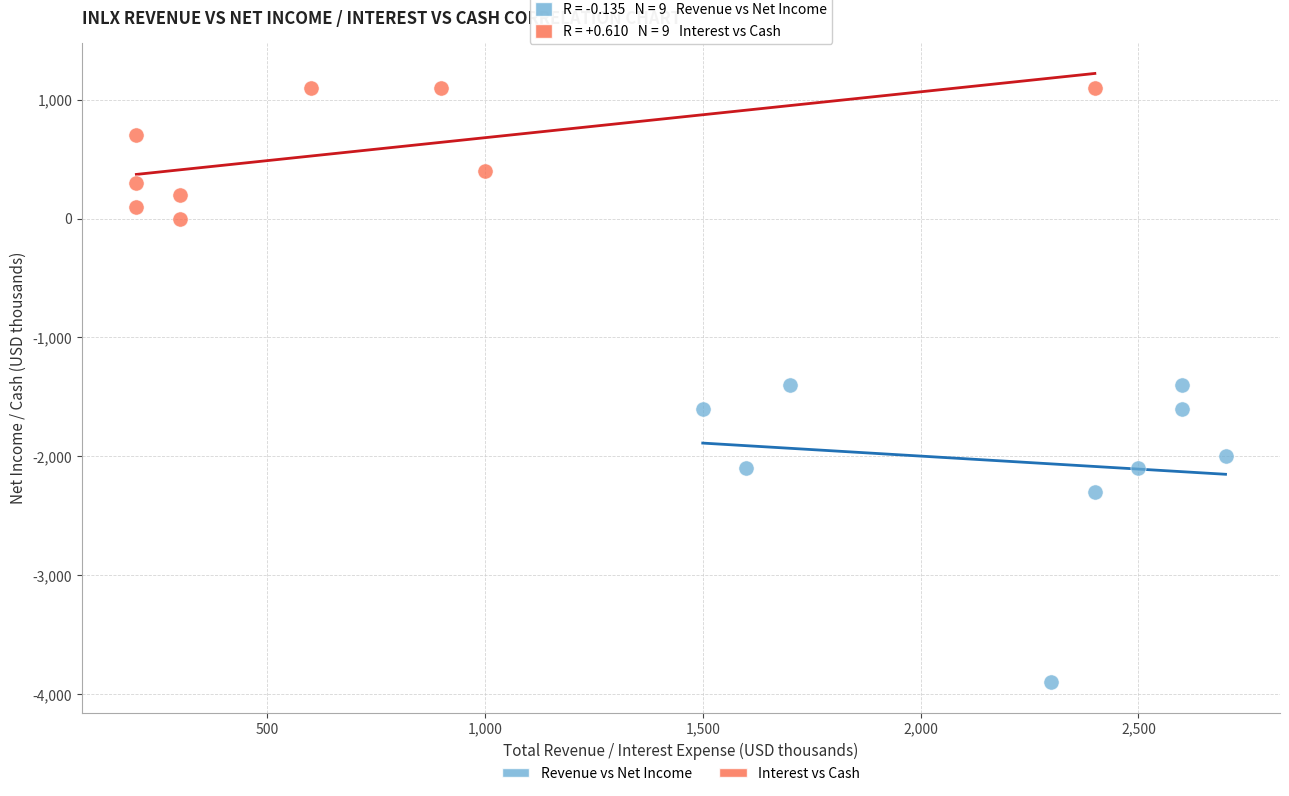

Which series contains the highest Y value?

Interest vs Cash